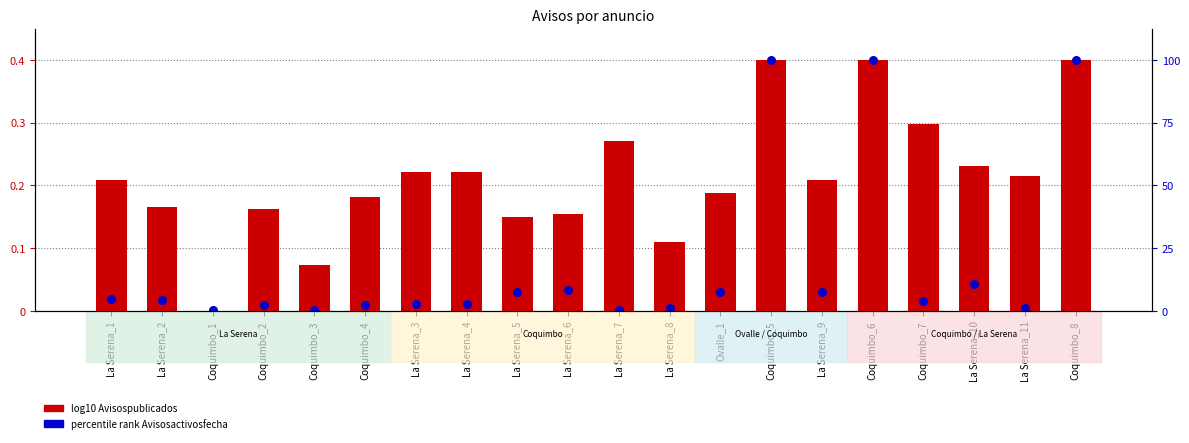

Which series reaches the maximum Y coordinate?

log10 Avisospublicados